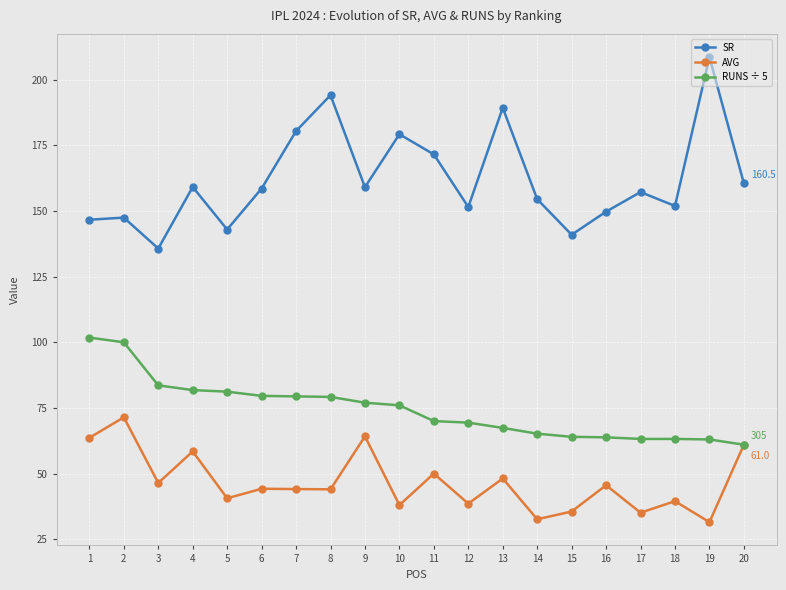

True or false: SR and AVG intersect in this chart.

False